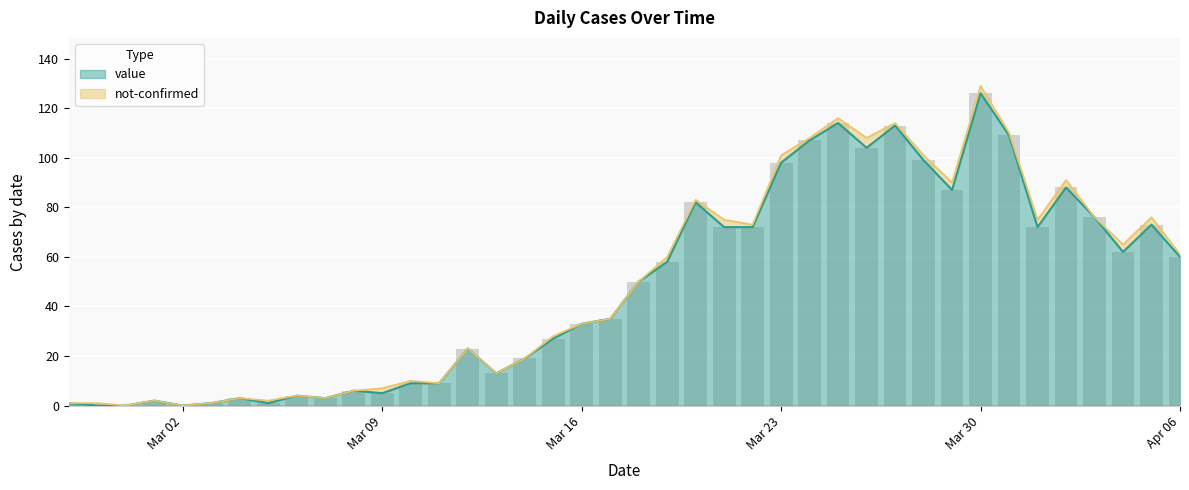

True or false: the data shows 87 at 2020-03-29.

True